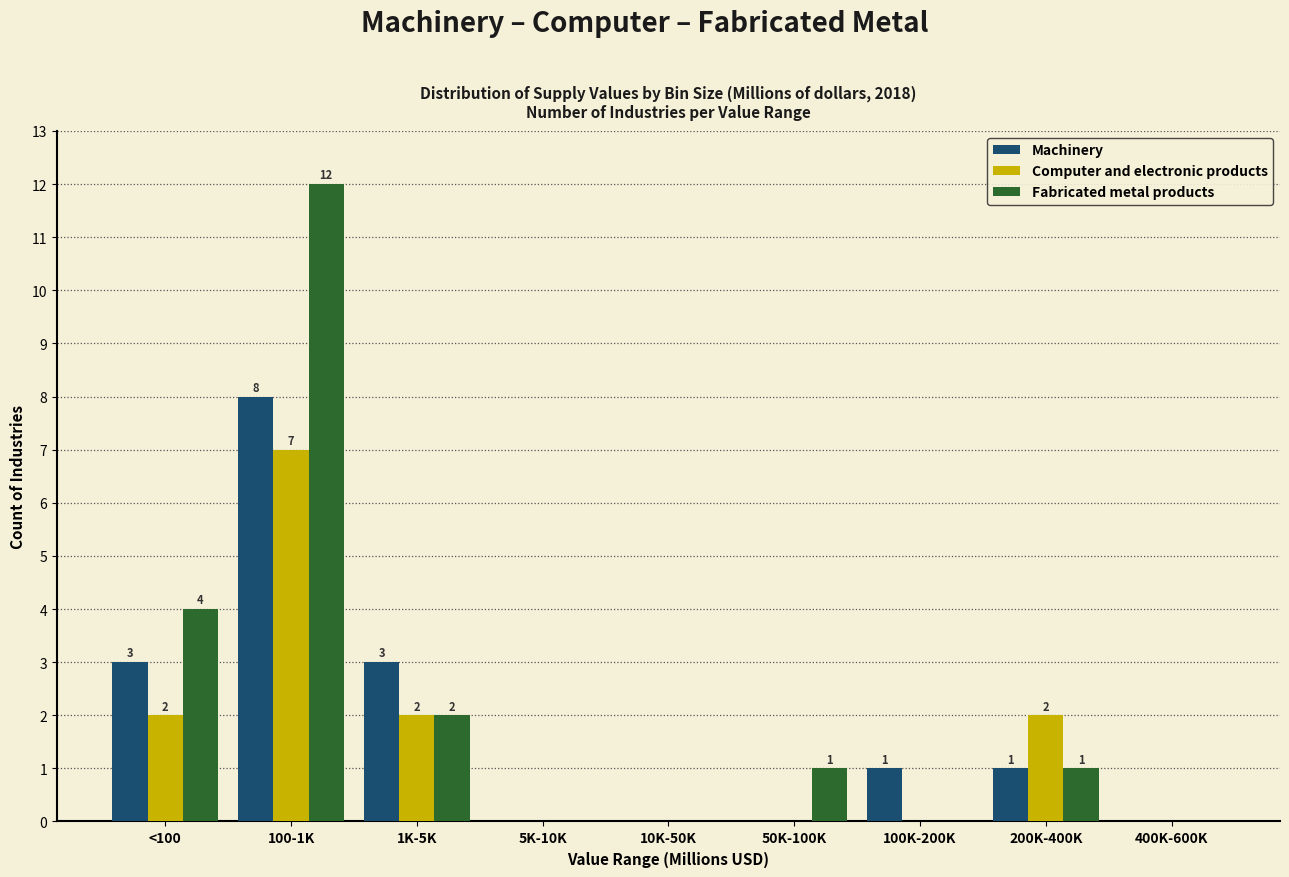

Reading right to left, extract all data points from this chart.

Machinery: 400K-600K=0	200K-400K=1	100K-200K=1	50K-100K=0	10K-50K=0	5K-10K=0	1K-5K=3	100-1K=8	<100=3
Computer and electronic products: 400K-600K=0	200K-400K=2	100K-200K=0	50K-100K=0	10K-50K=0	5K-10K=0	1K-5K=2	100-1K=7	<100=2
Fabricated metal products: 400K-600K=0	200K-400K=1	100K-200K=0	50K-100K=1	10K-50K=0	5K-10K=0	1K-5K=2	100-1K=12	<100=4